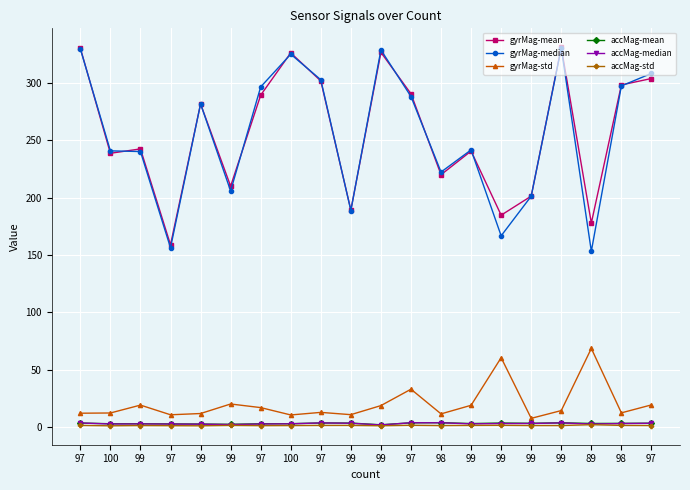

The value of gyrMag-median at 99 is 330.3. True or false?

True